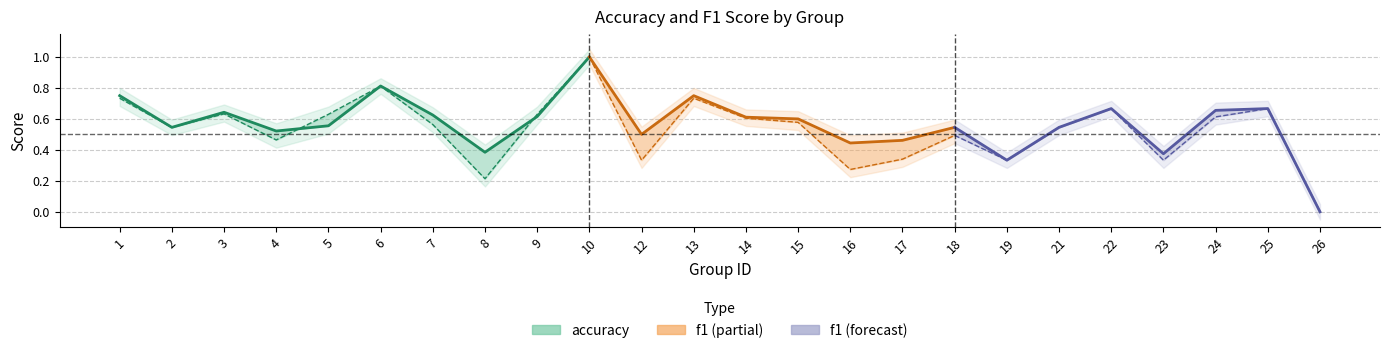

At which category is the sum across all series the highest?

10